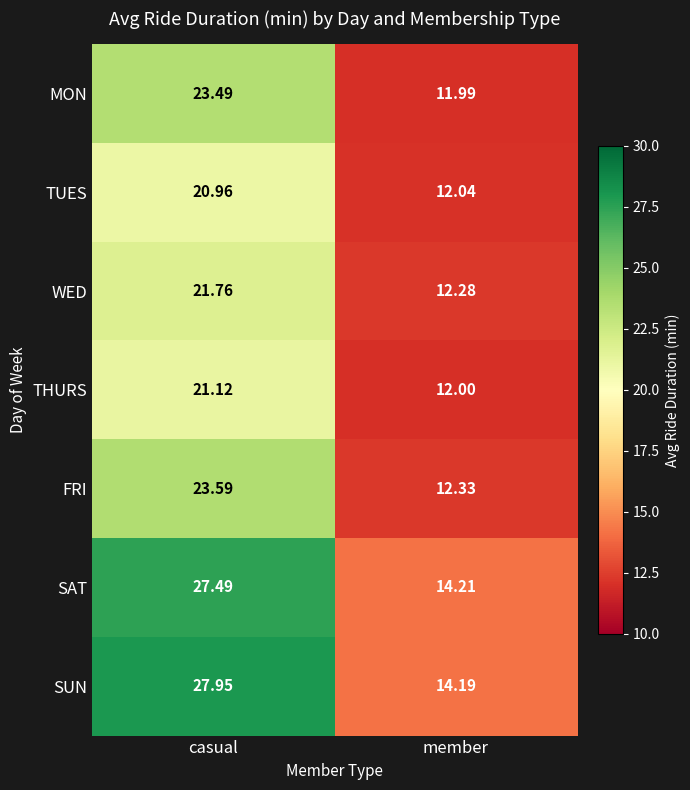

Between casual and member, which series saw the biggest shift?

SUN